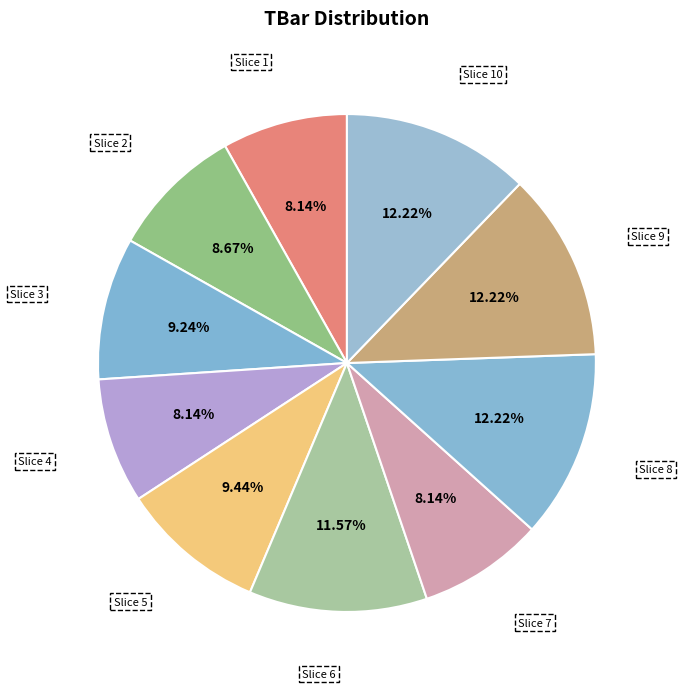

Does any single category account for the majority?

No